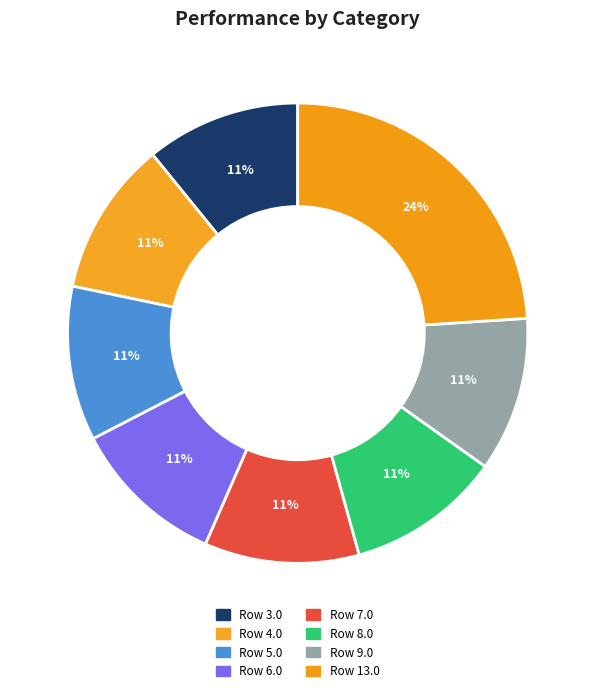

How many slices are in this pie chart?

8